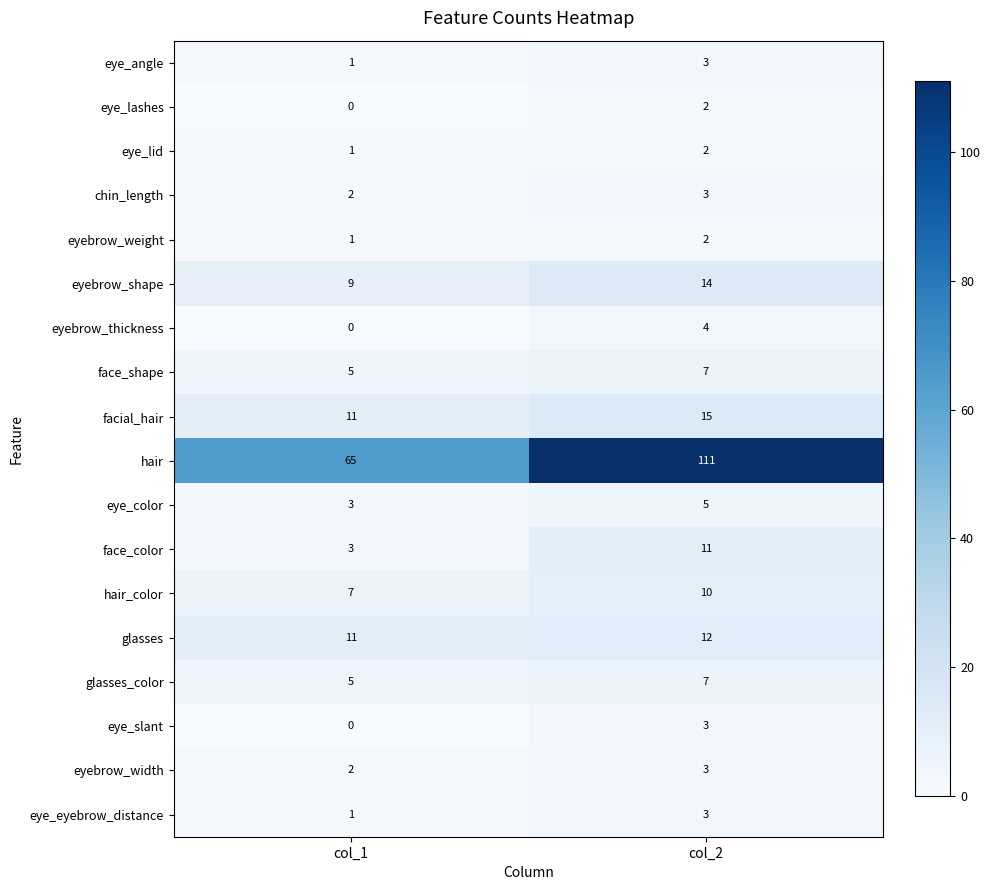

Rank the categories by eyebrow_weight value from highest to lowest.

col_2, col_1